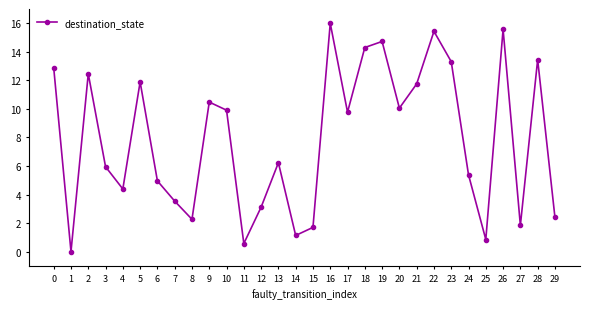

How many interior local valleys (lower than both neighbors) does the data have?

9